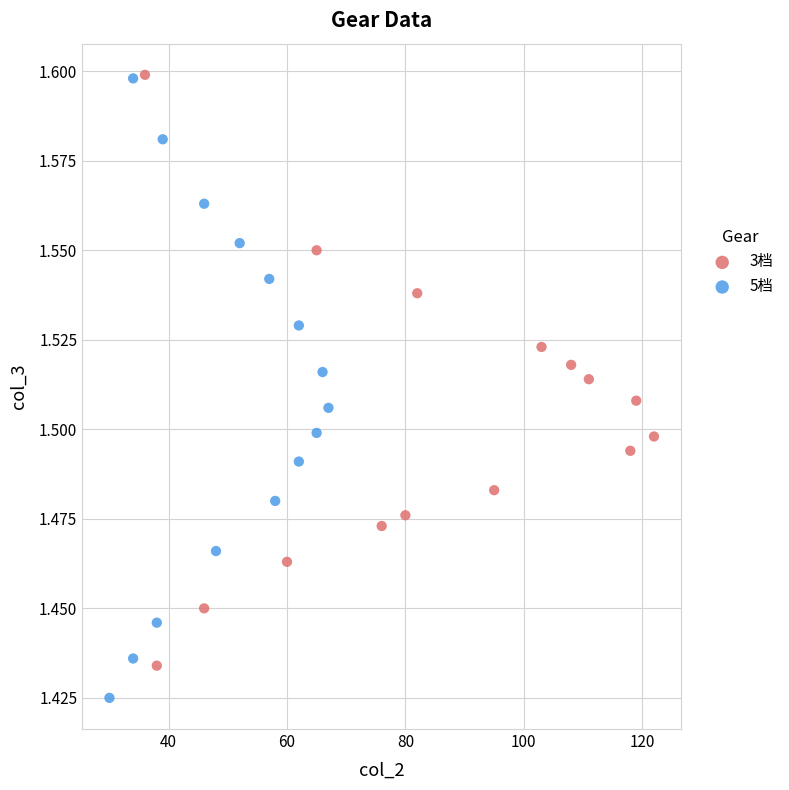

Which series has the widest spread of Y values?

5档